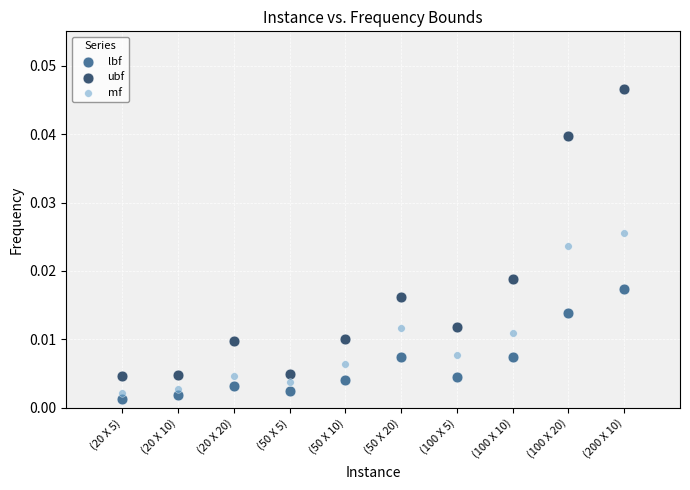

Across all data points, what is the range of X values (max minus min)?

9.0